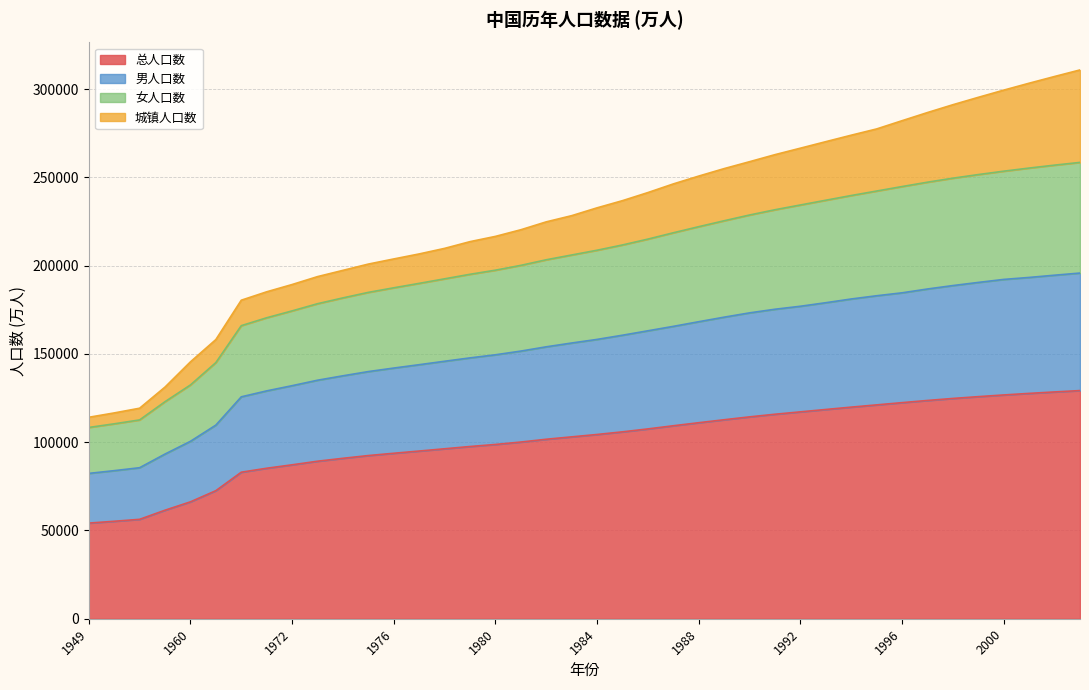

Which has a higher value, 1971 or 1970?

1971